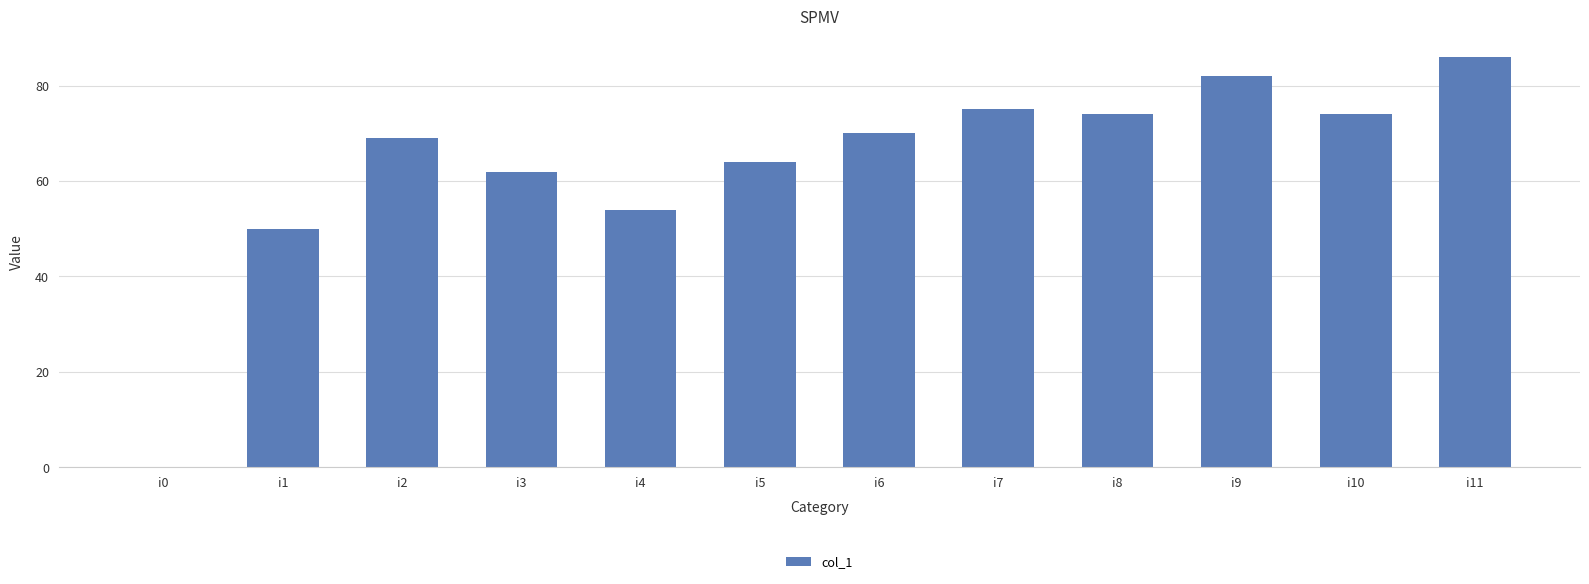

Is it true that the value at i6 is 107?

False